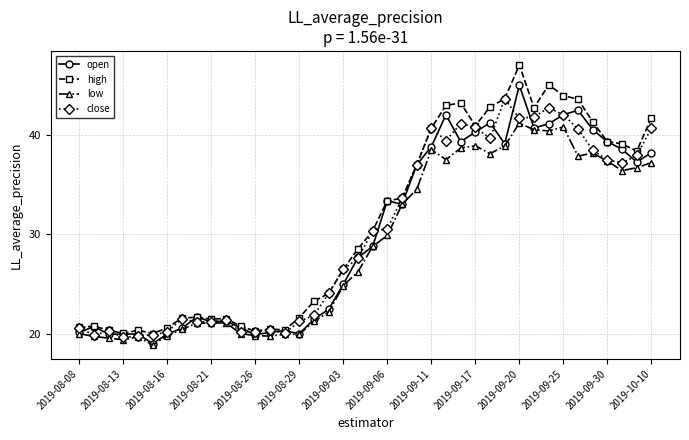

How many data points in close are less than 30?

20